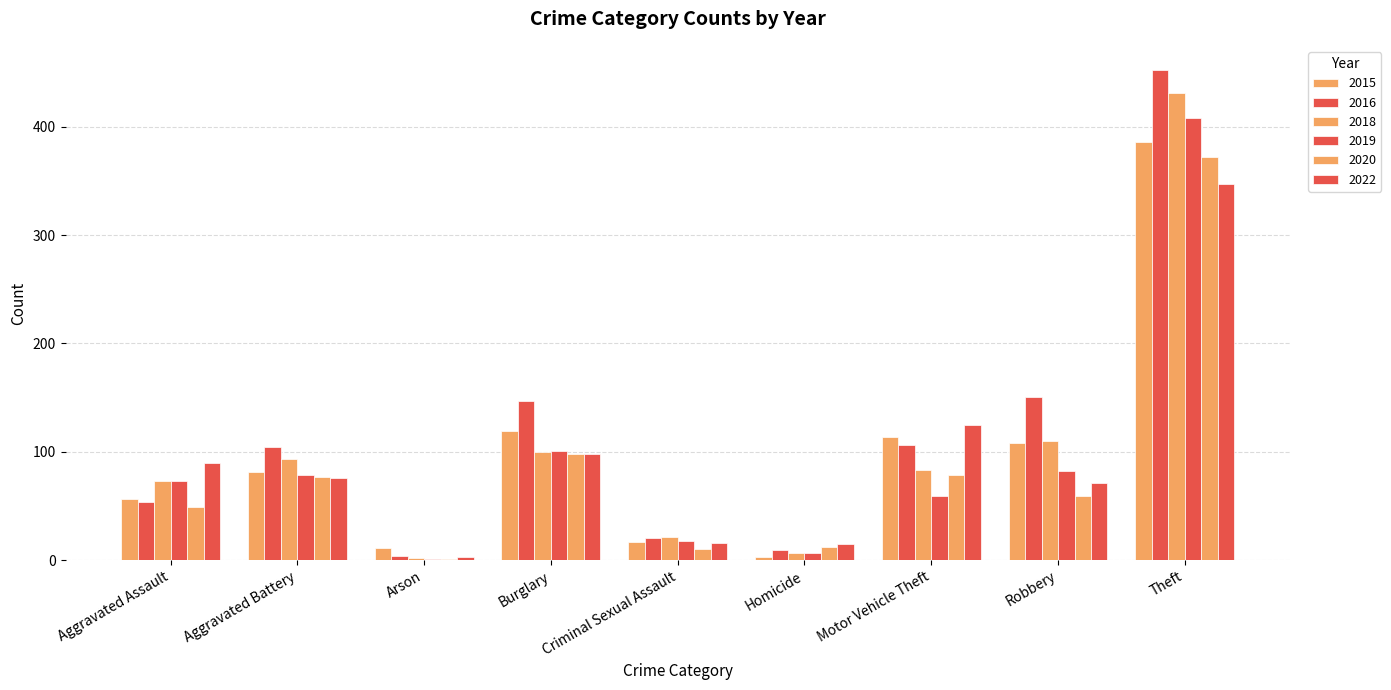

Read the 2016 value at Criminal Sexual Assault, to the nearest 5.

20